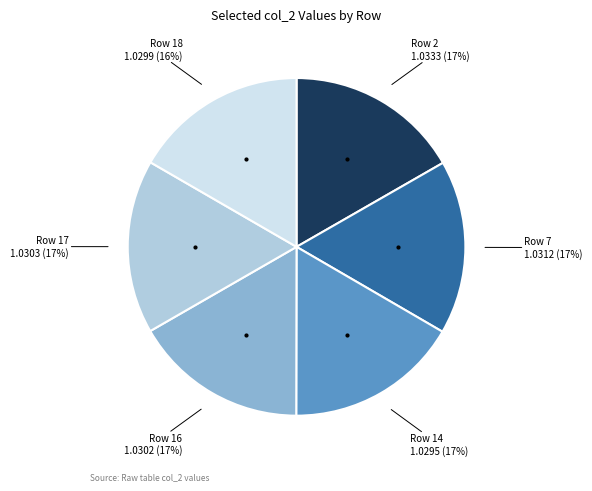

What percentage is the col_2 slice, to the nearest percent?

17%